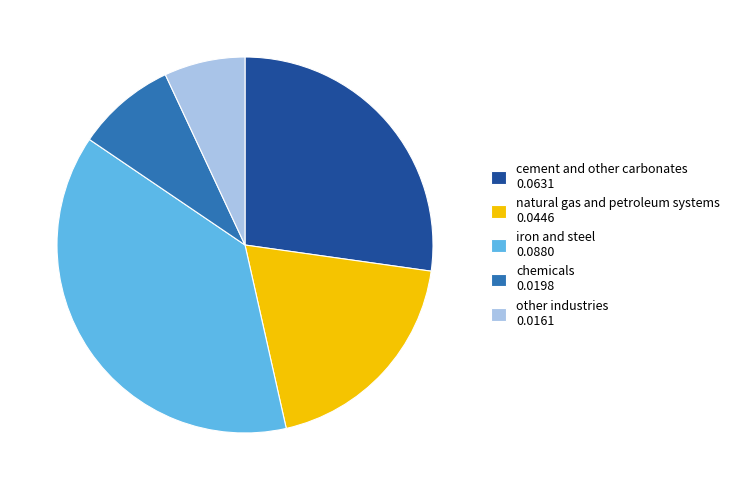

Which has a higher value, other industries 0.0161 or chemicals 0.0198?

chemicals 0.0198